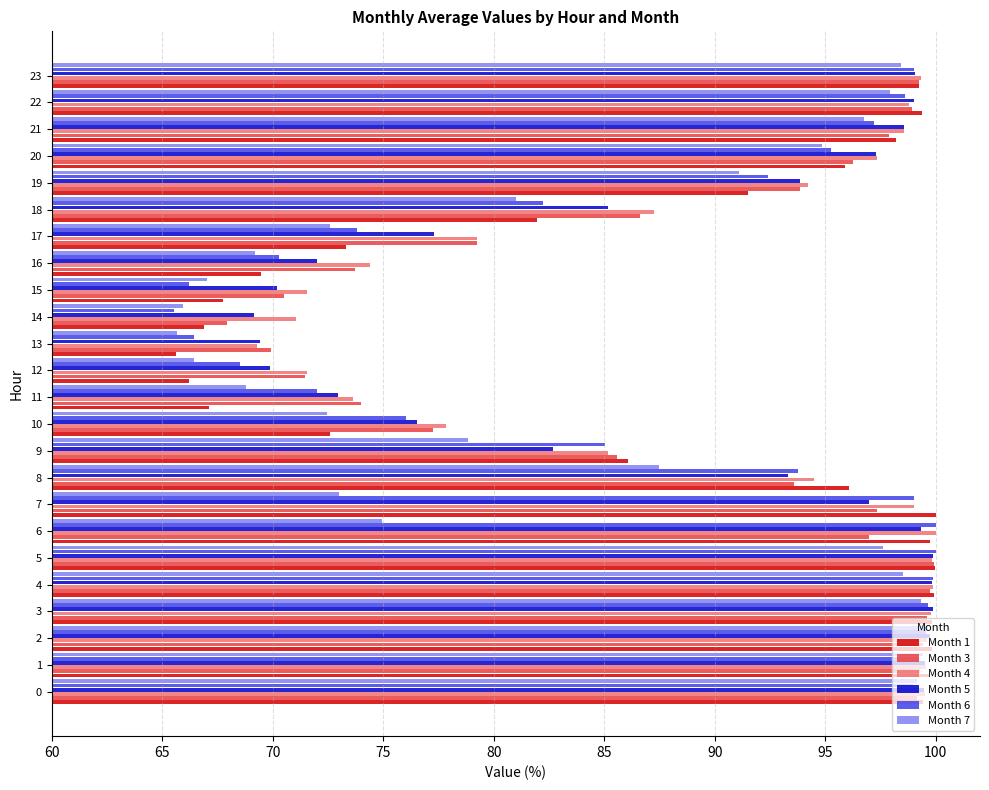

Where is Month 4 nearest to the value 84?

9